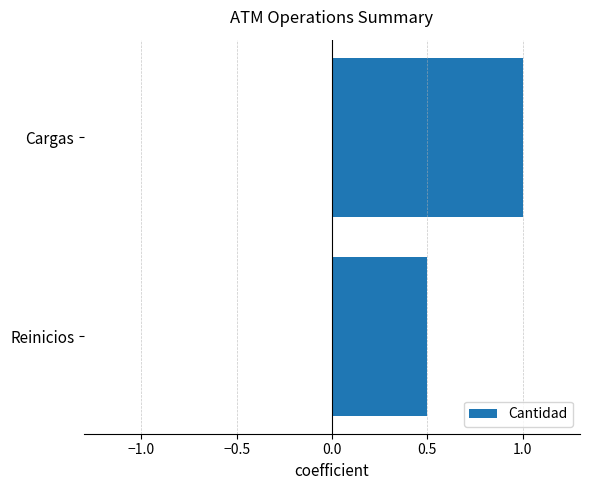

List the labels in order of value, smallest first.

Reinicios, Cargas